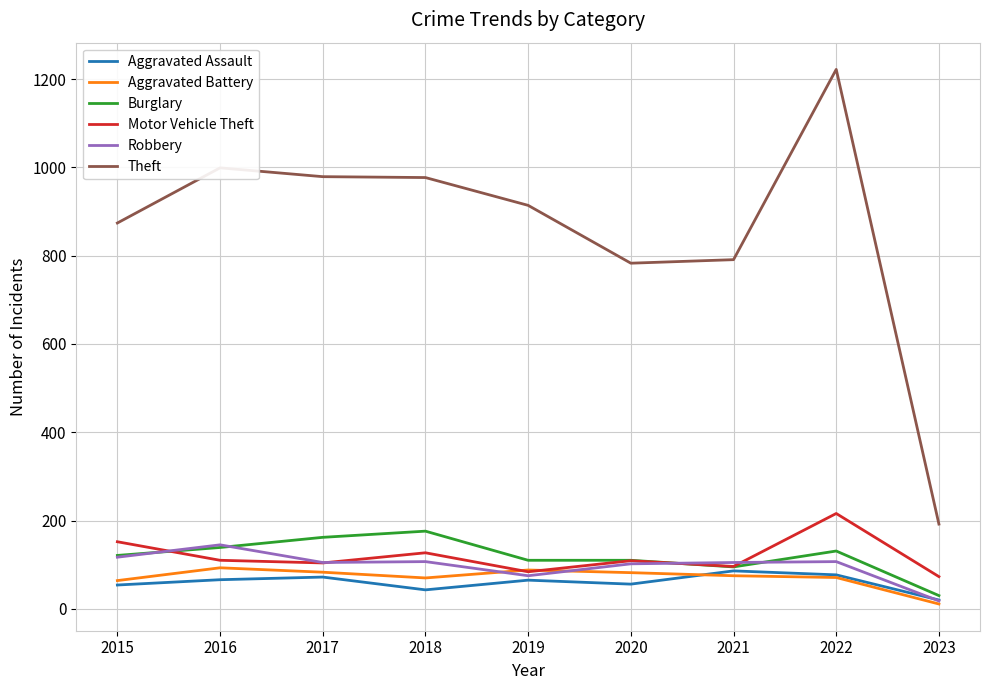

What is the sum of the Theft values at 2019 and 2021?

1705